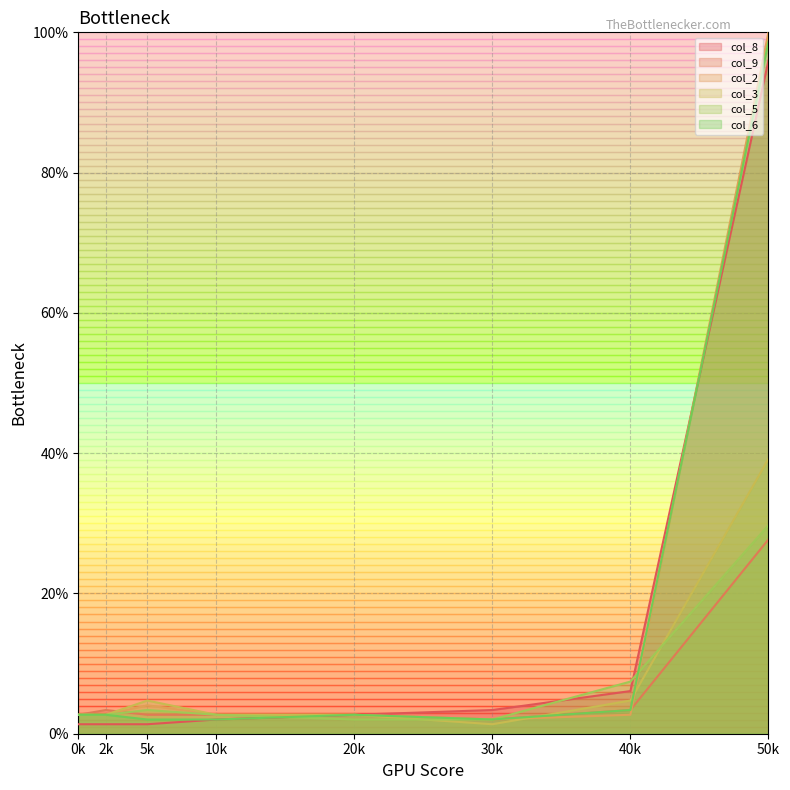

After their last crossing, which series has the higher values: col_3 or col_6?

col_6